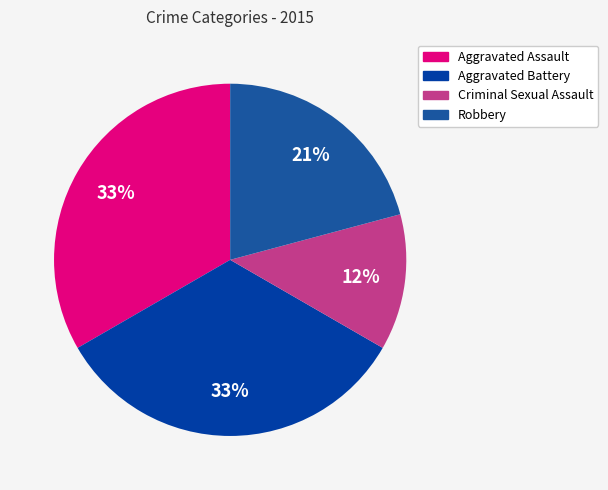

Count the number of slices in the pie.

4